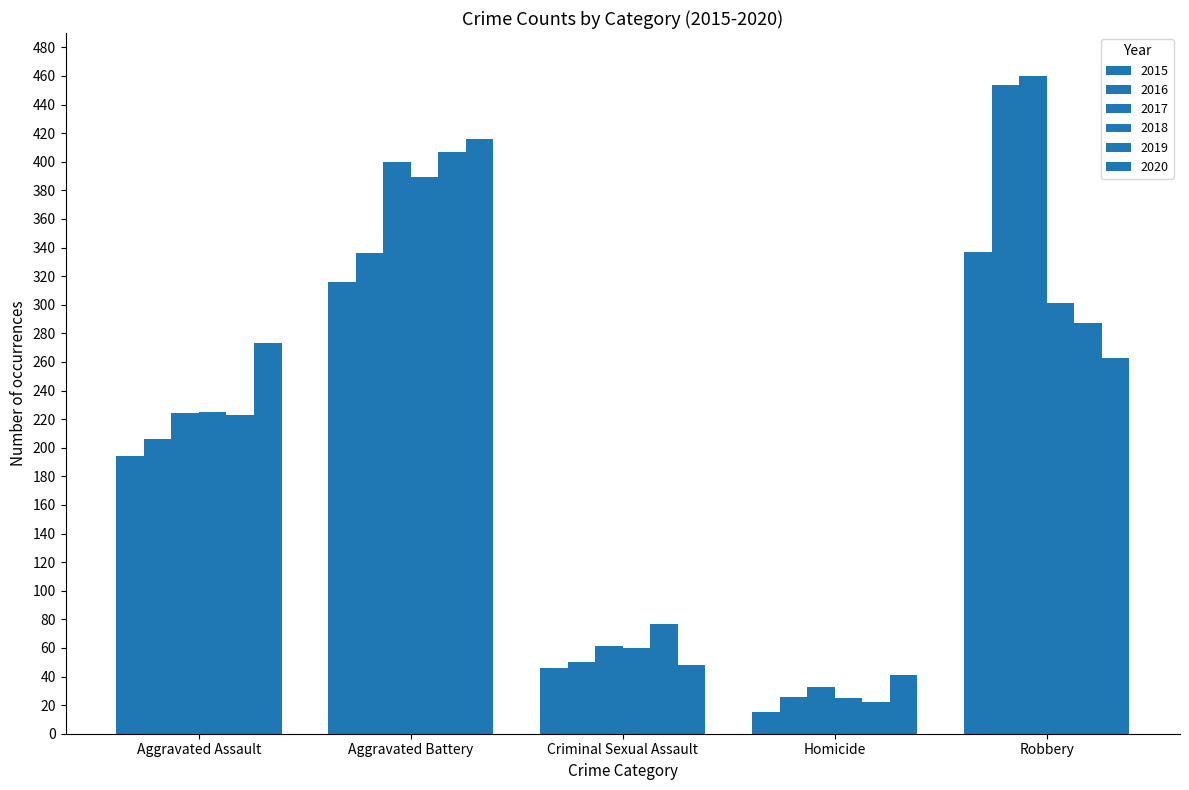

How many data points in 2018 are less than 225?

2